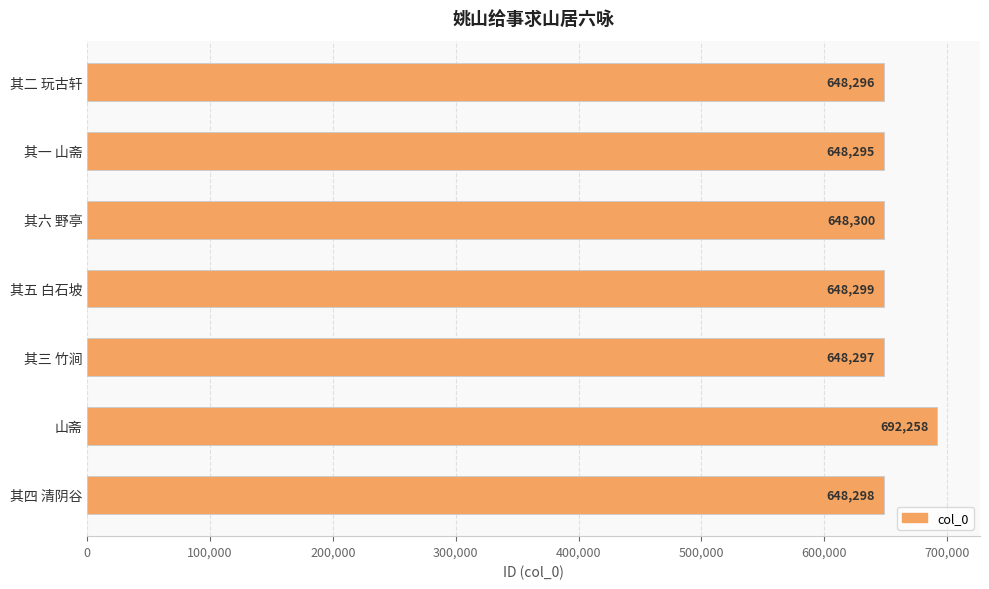

Reading top to bottom, list all the values displayed in this chart.

其二 玩古轩=648296	其一 山斋=648295	其六 野亭=648300	其五 白石坡=648299	其三 竹涧=648297	山斋=692258	其四 清阴谷=648298